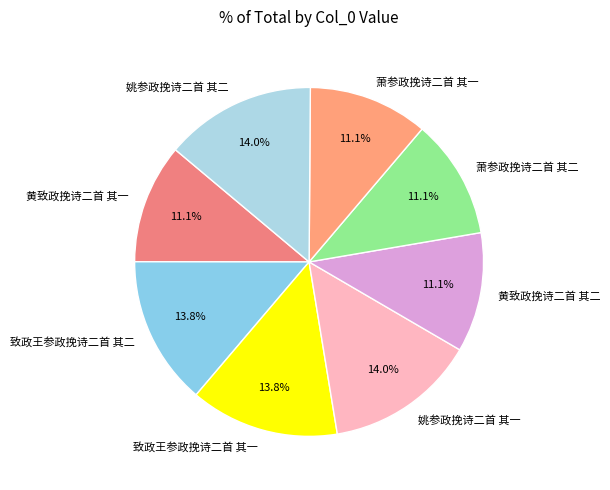

Is there a majority slice in this chart?

No